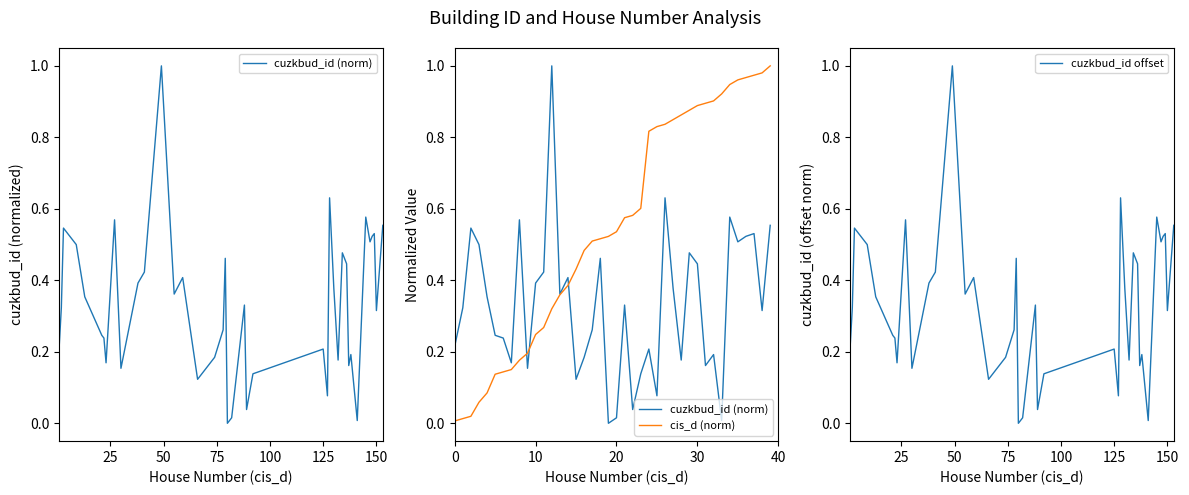

What is the approximate value of cis_d (norm) at 75?

0.1